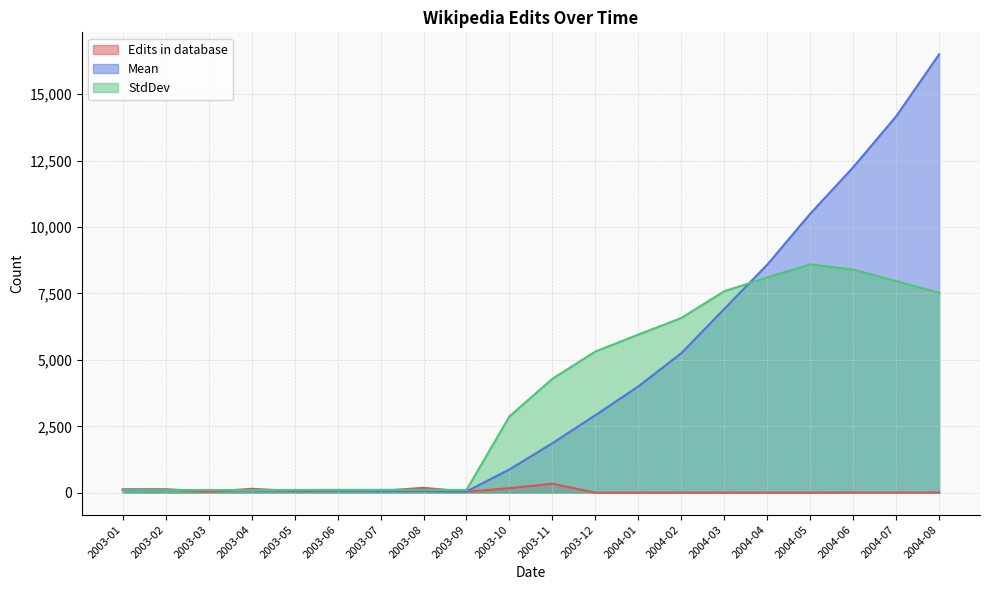

True or false: StdDev has a value of 179.5 at 2003-05.

False